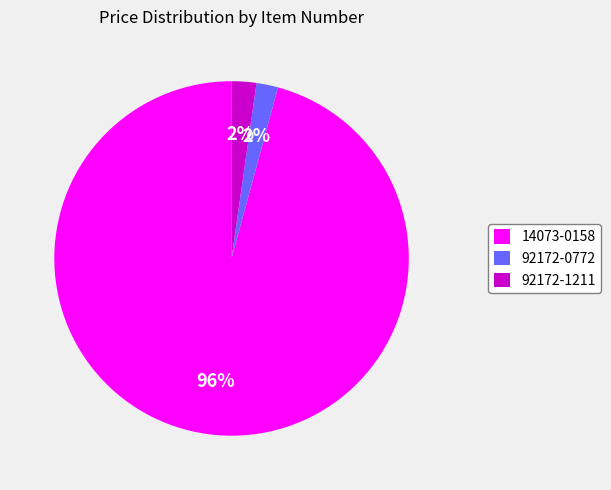

How many slices are in this pie chart?

3